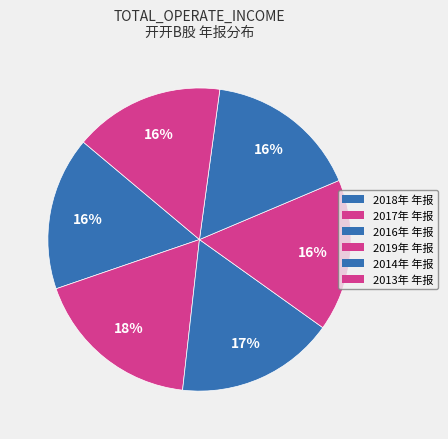

What is the ratio of the value at 2016年 年报 to the value at 2017年 年报?

0.9